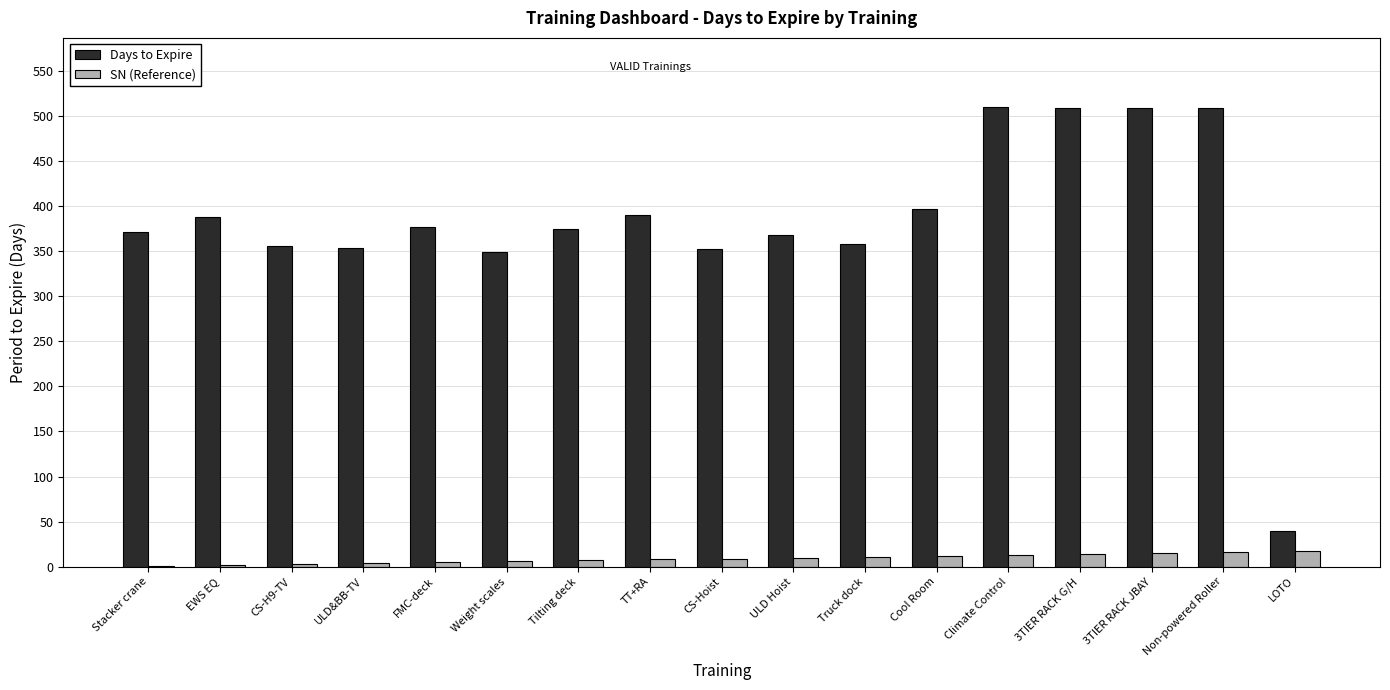

What are all the series names shown in the legend?

Days to Expire, SN (Reference)